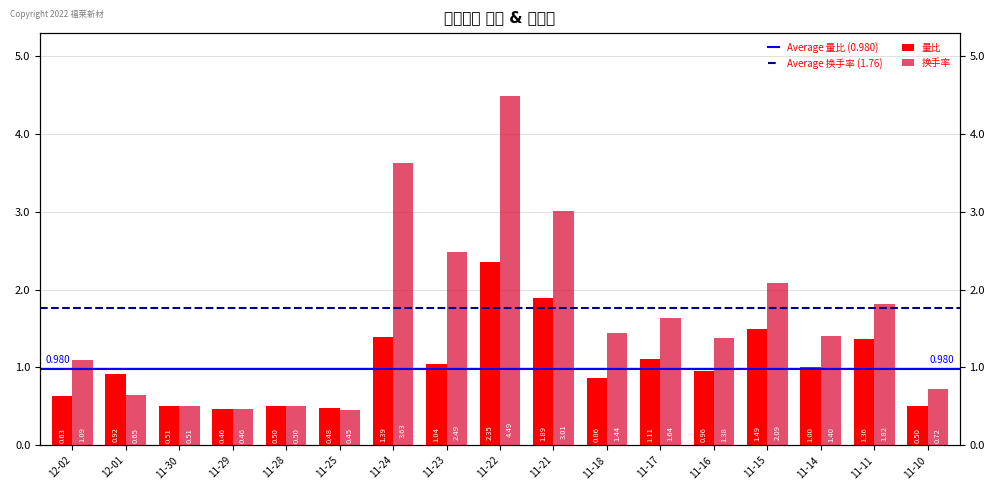

List the series in order of their peak value, lowest first.

量比, 换手率